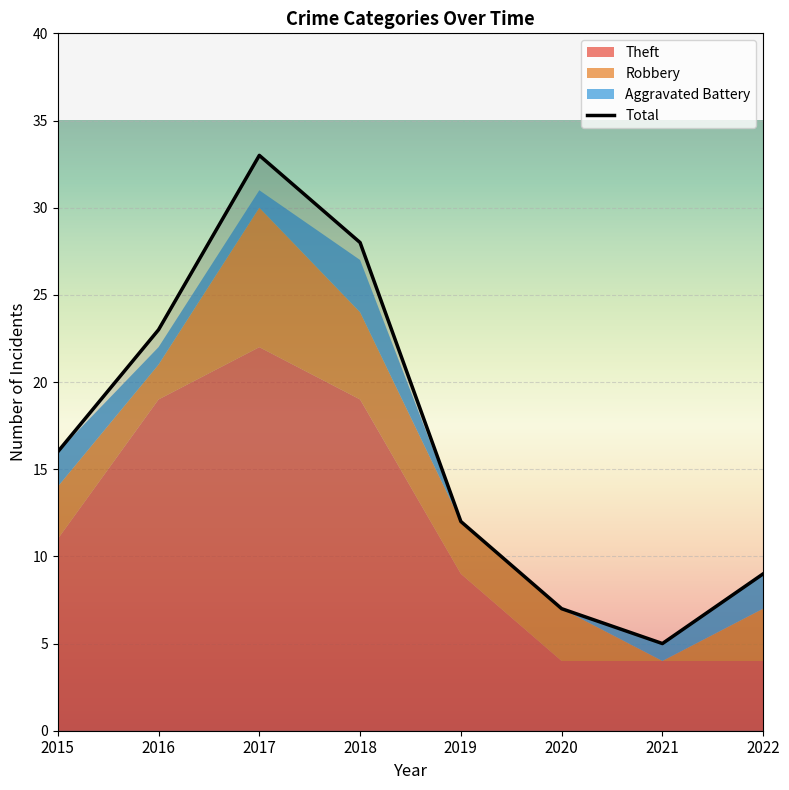

How many interior local valleys does the Robbery series have?

2